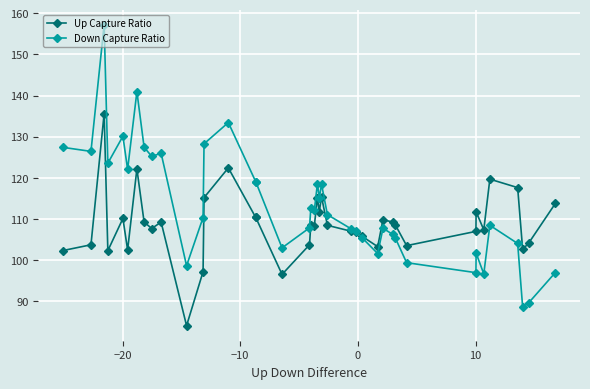

True or false: Up Capture Ratio has more than 1 points higher than both neighbors.

True